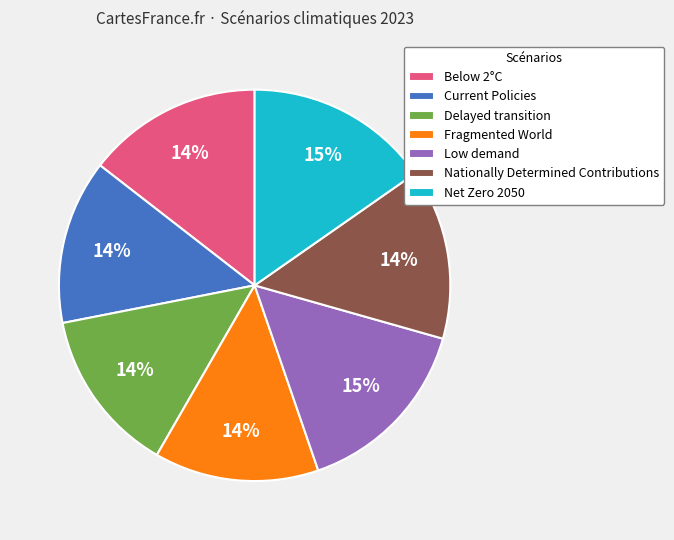

True or false: Delayed transition accounts for 25% of the total.

False